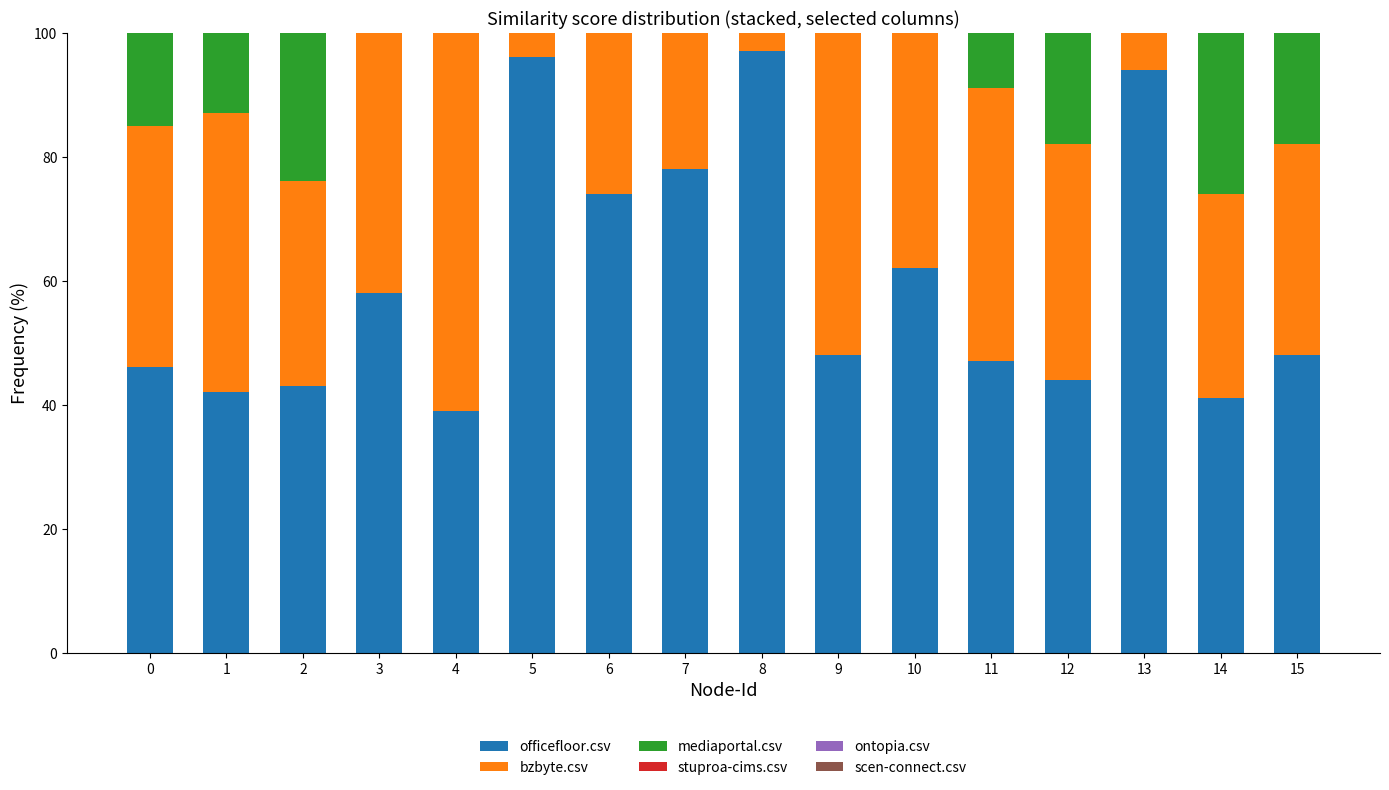

Which series has the widest spread of values?

stuproa-cims.csv